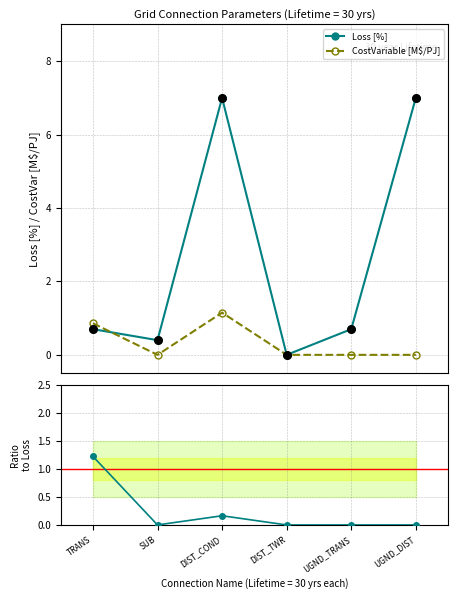

Is the value of CostVar / Loss at DIST_TWR greater than the value of CostVariable [M$/PJ] at DIST_TWR?

No